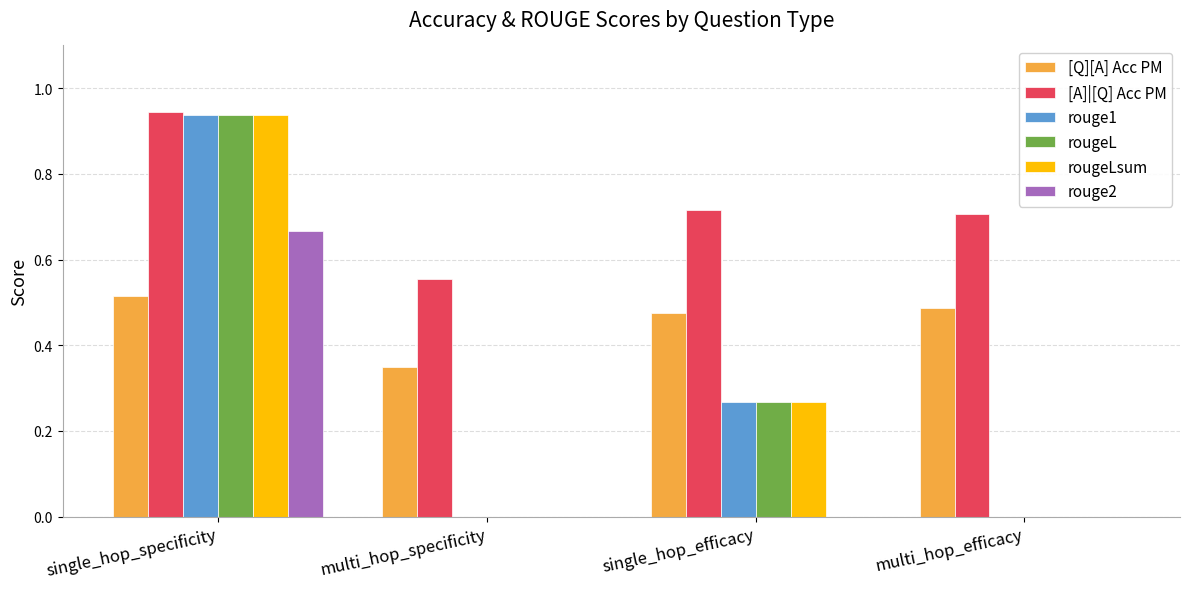

The rougeLsum series shows 0.1 at single_hop_efficacy. True or false?

False